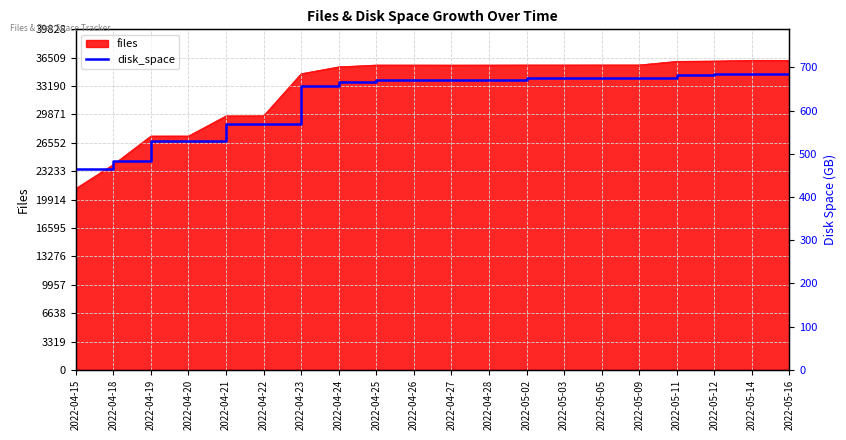

At which label does files reach its minimum?

2022-04-15